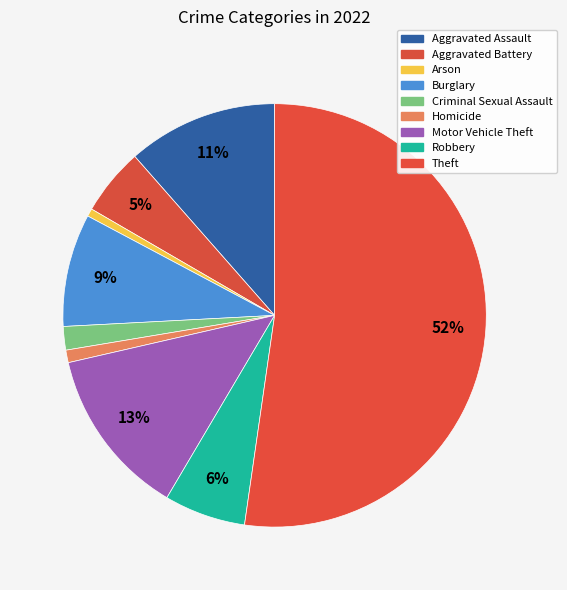

Count the number of slices in the pie.

9